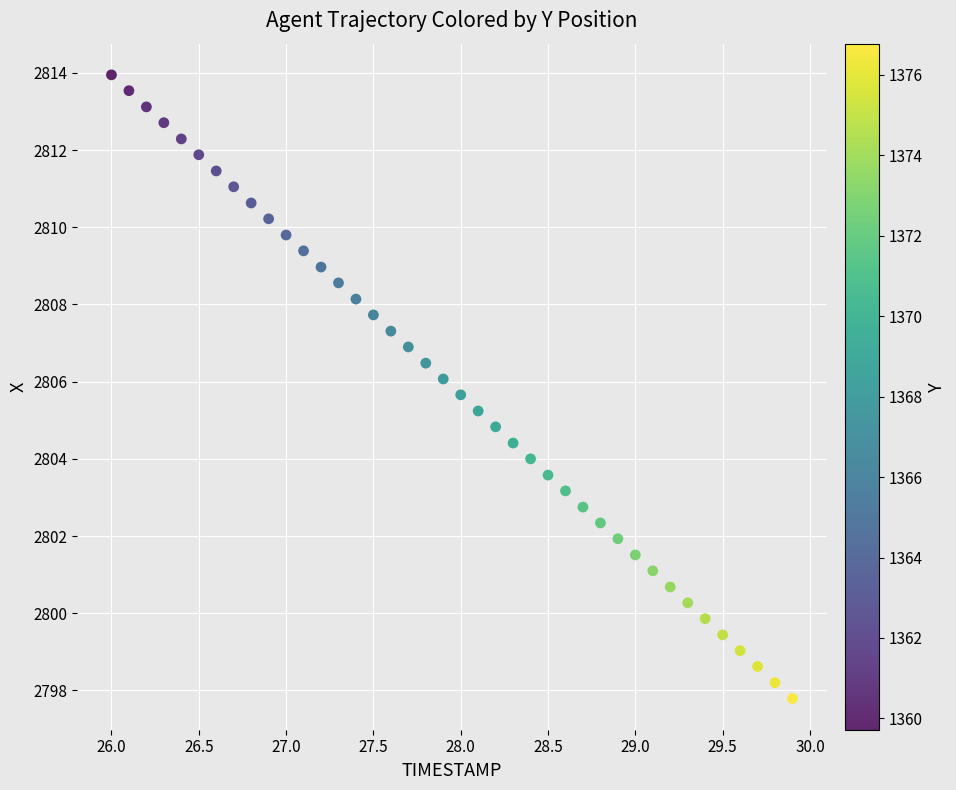

What is the range of Y values (max minus min)?

16.2